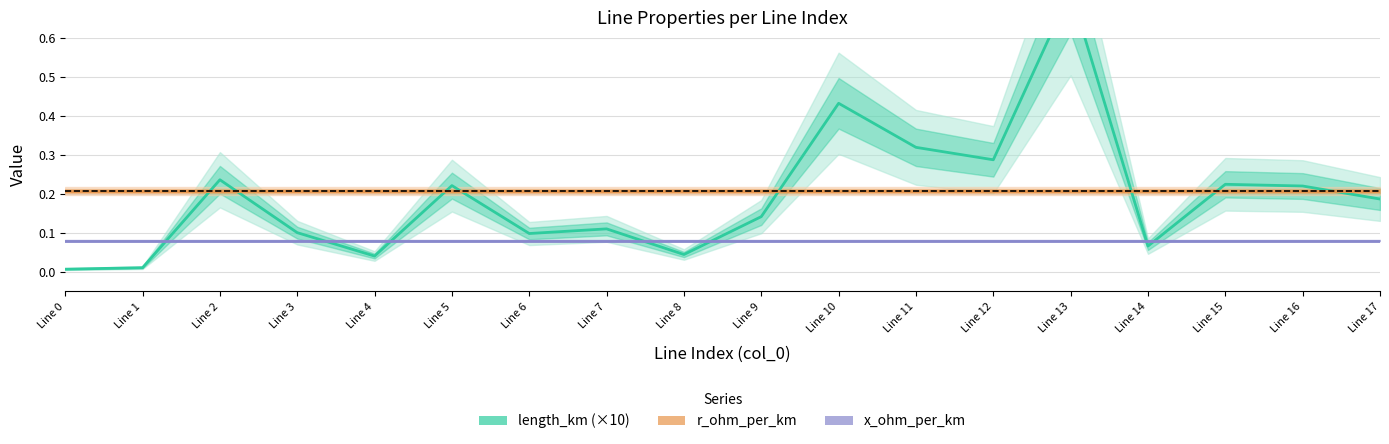

At which category is the sum across all series the highest?

Line 13